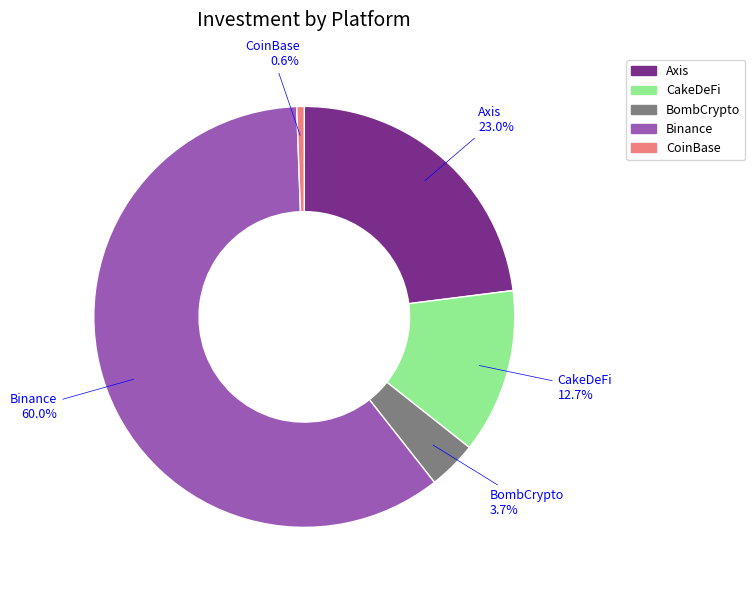

Which slice is the smallest?

CoinBase